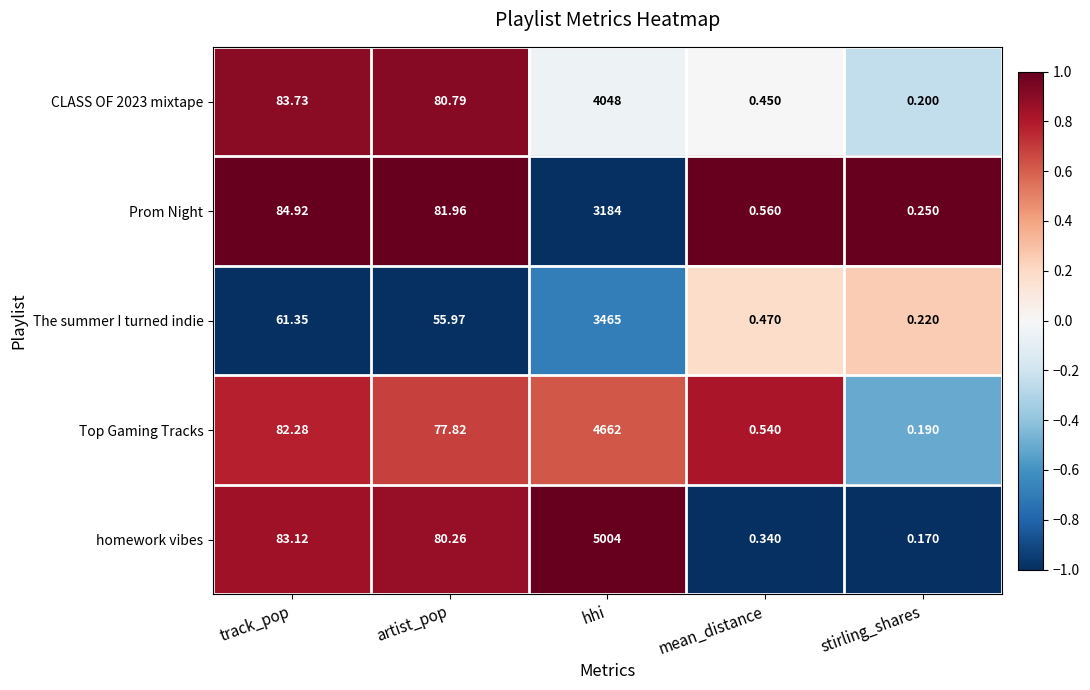

At which category does the chart reach its peak across all series?

hhi